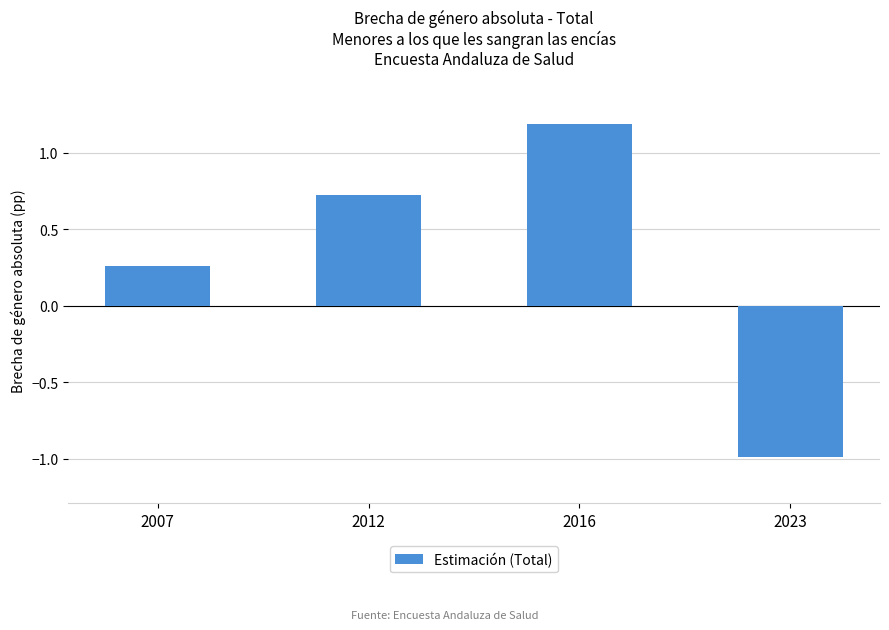

Where does the data first go above 0?

2007